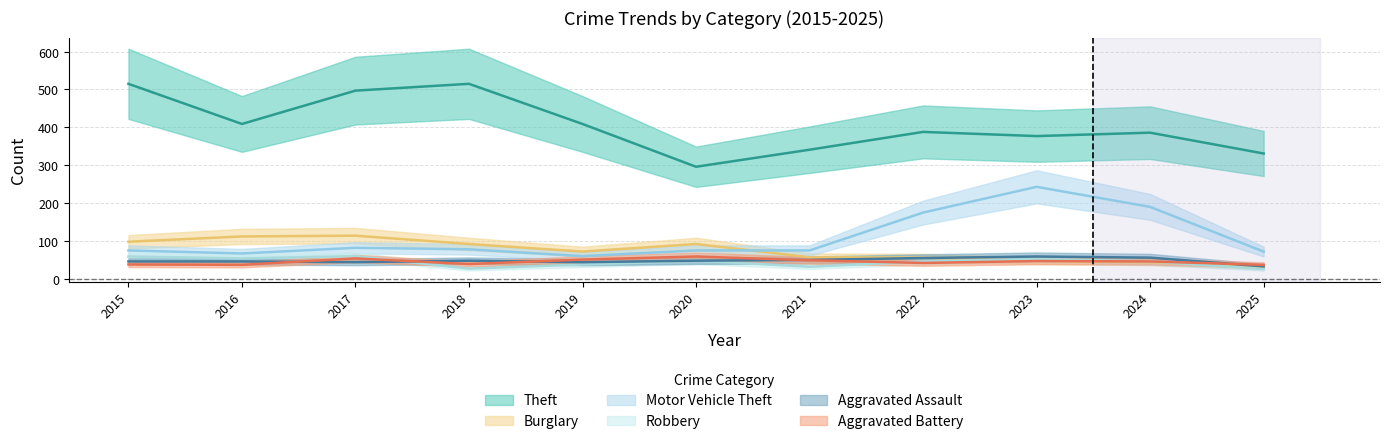

What are all the series names shown in the legend?

Theft, Burglary, Motor Vehicle Theft, Robbery, Aggravated Assault, Aggravated Battery